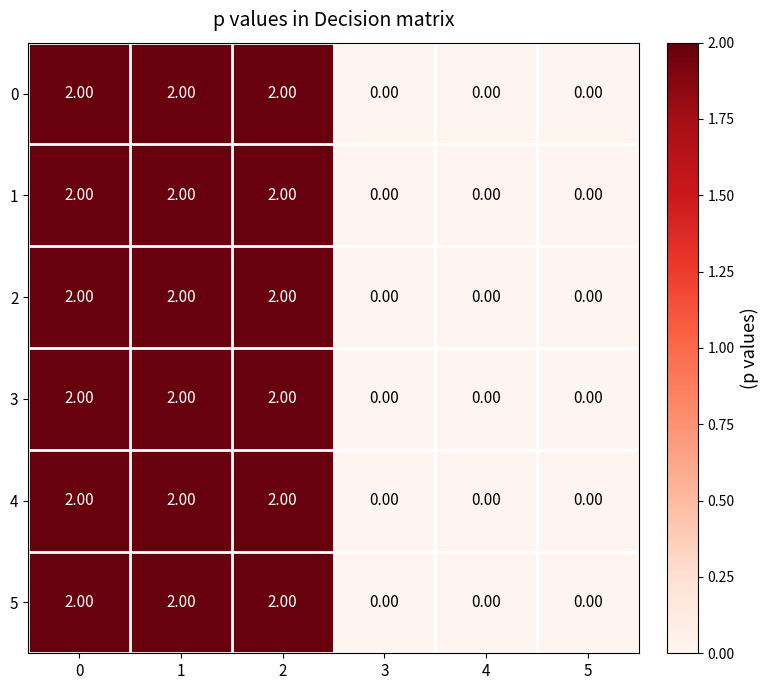

Is the value of 5 at 2 greater than the value of 3 at 5?

Yes